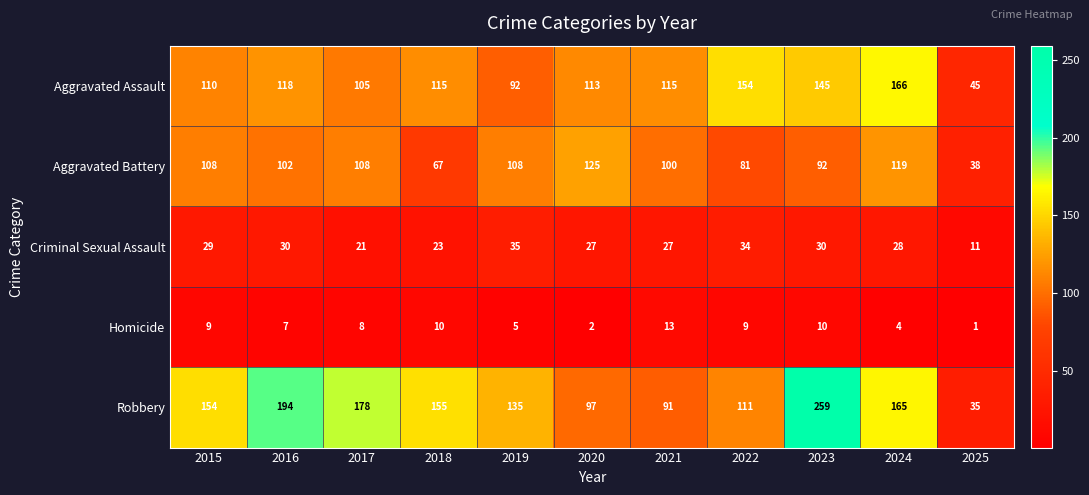

Count the number of categories in the chart.

11